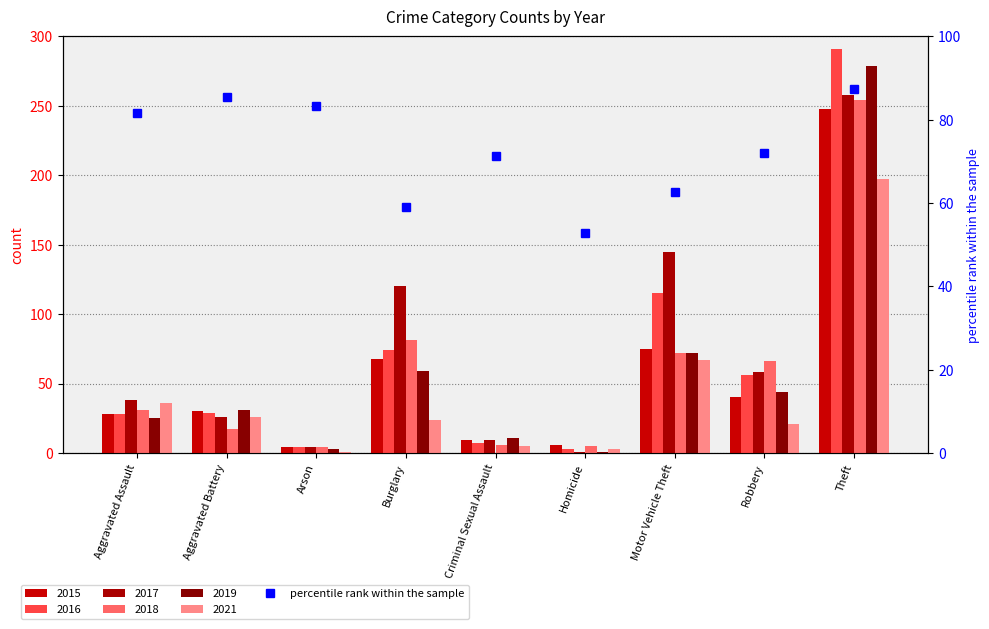

What position from the left is Theft?

9